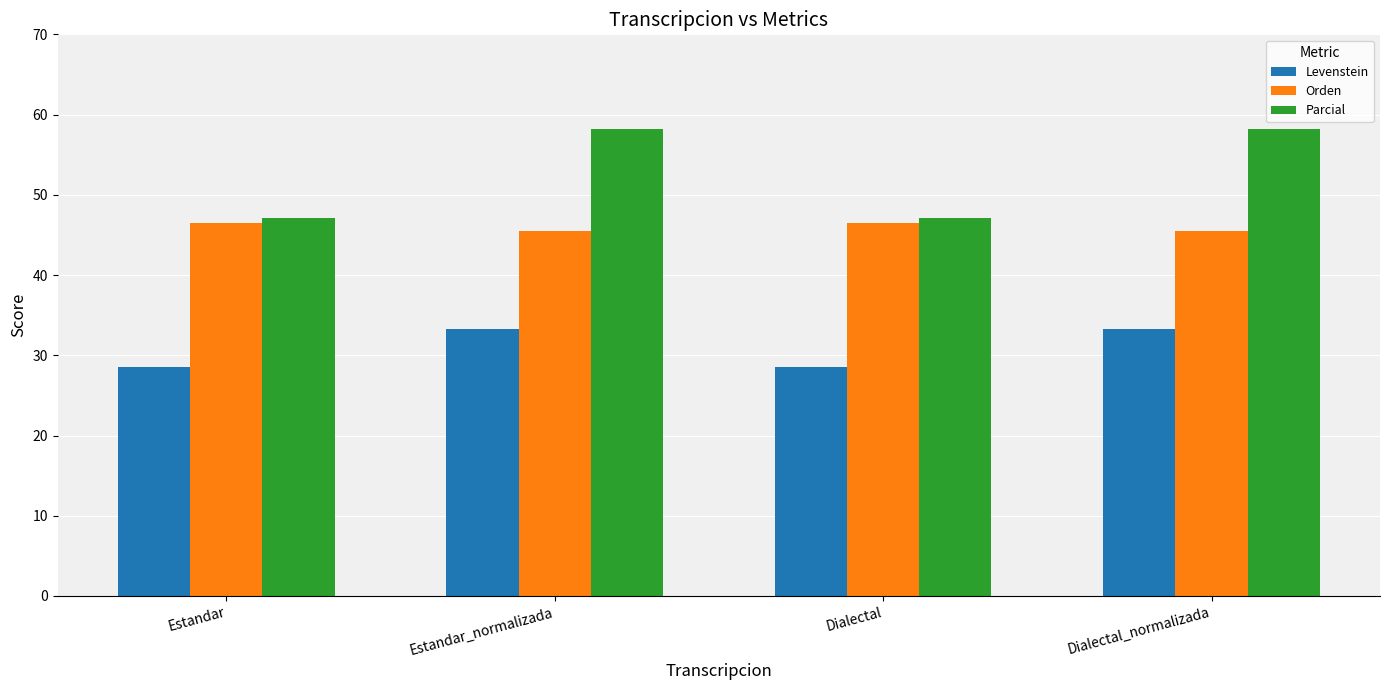

Is it true that Parcial equals 58.3 at Estandar_normalizada?

True